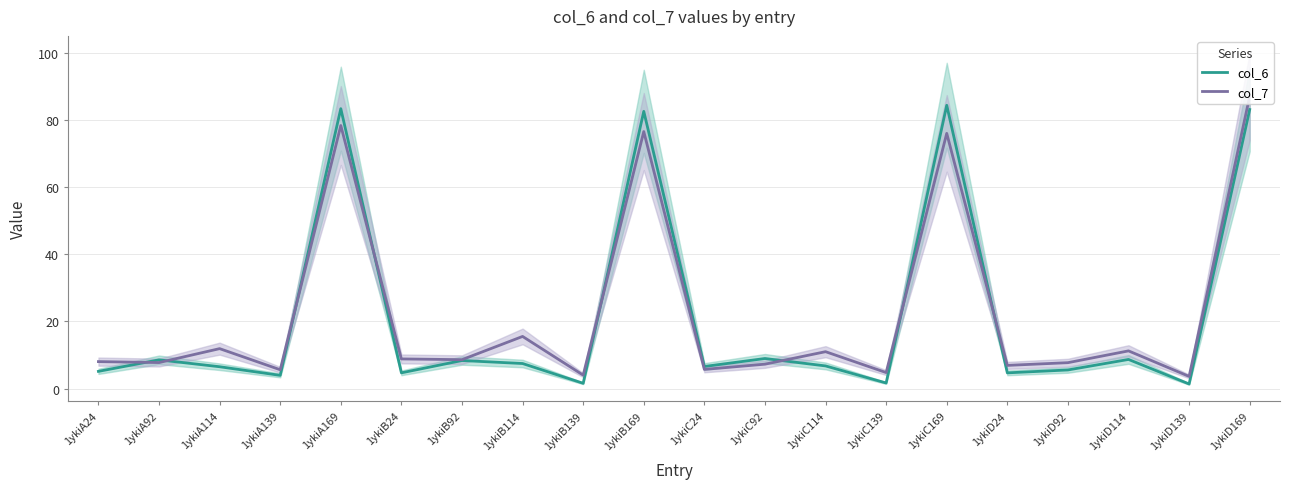

Which series ends up on top after the final intersection of col_6 and col_7?

col_7